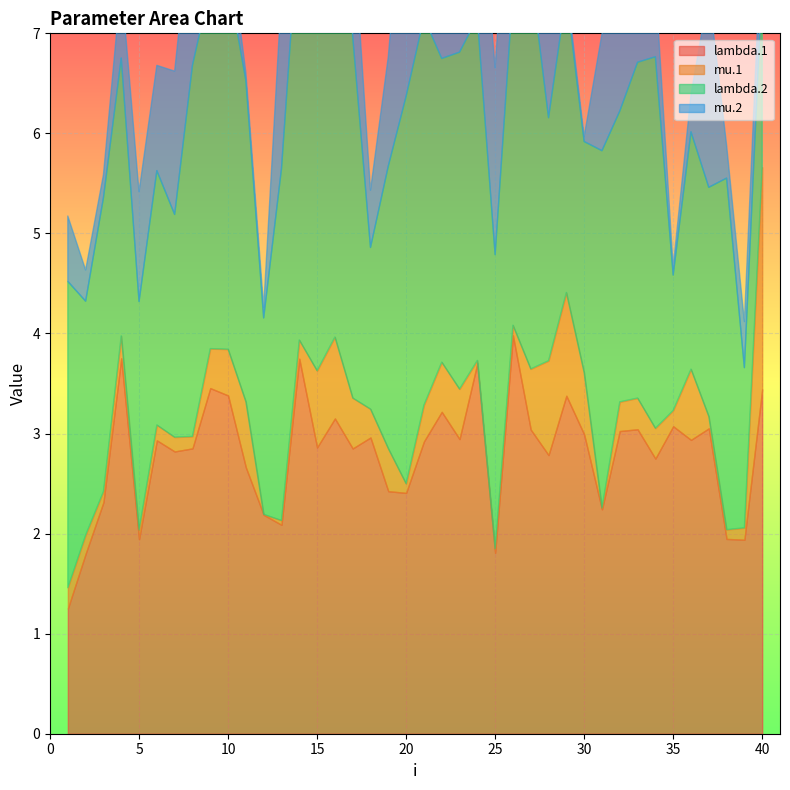

List the labels in order of mu.2 value, largest first.

15, 20, 32, 33, 14, 9, 16, 37, 25, 26, 13, 27, 24, 8, 23, 7, 22, 28, 31, 17, 5, 19, 6, 21, 4, 34, 1, 40, 18, 10, 39, 36, 38, 2, 3, 12, 29, 35, 11, 30